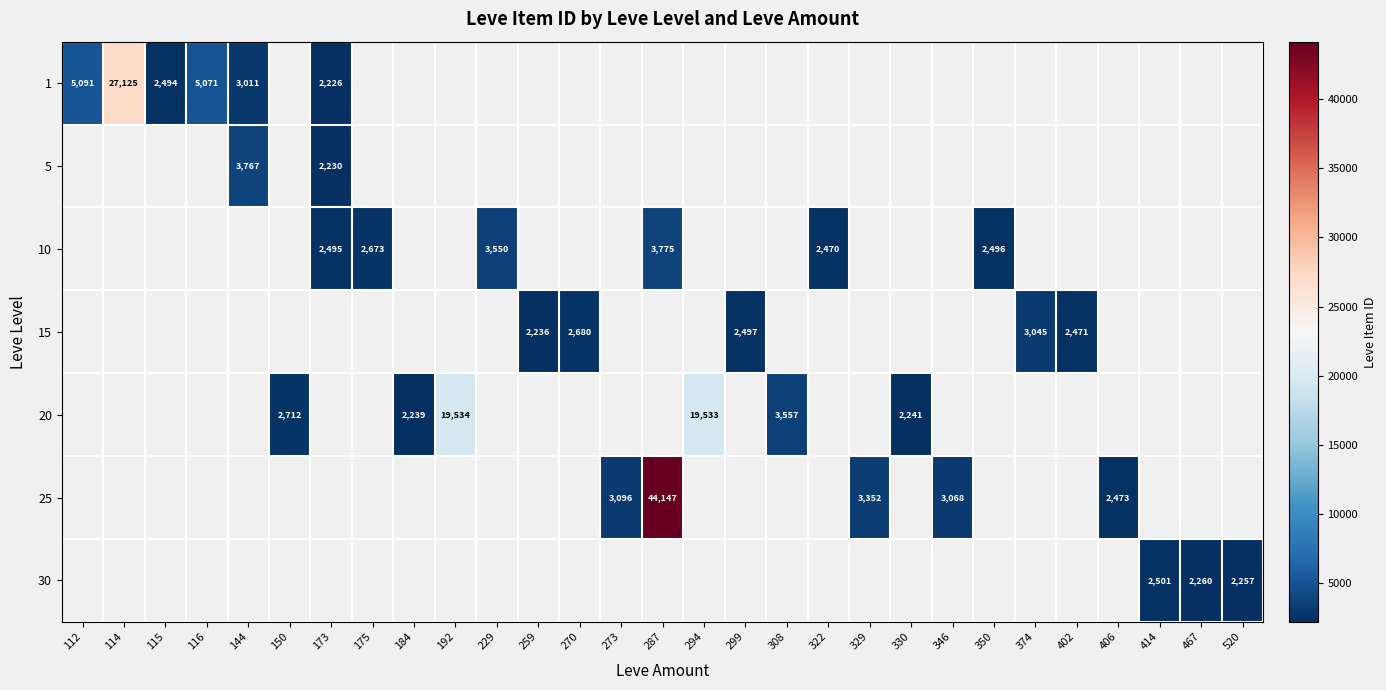

The value of 20 at 150 is 2712. True or false?

True